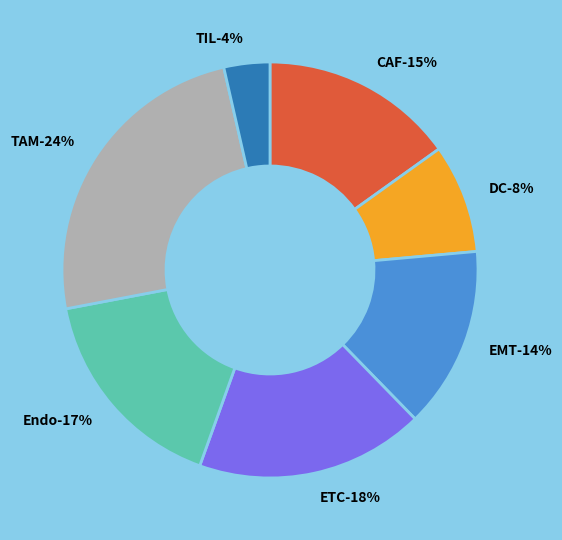

Is there a majority slice in this chart?

No